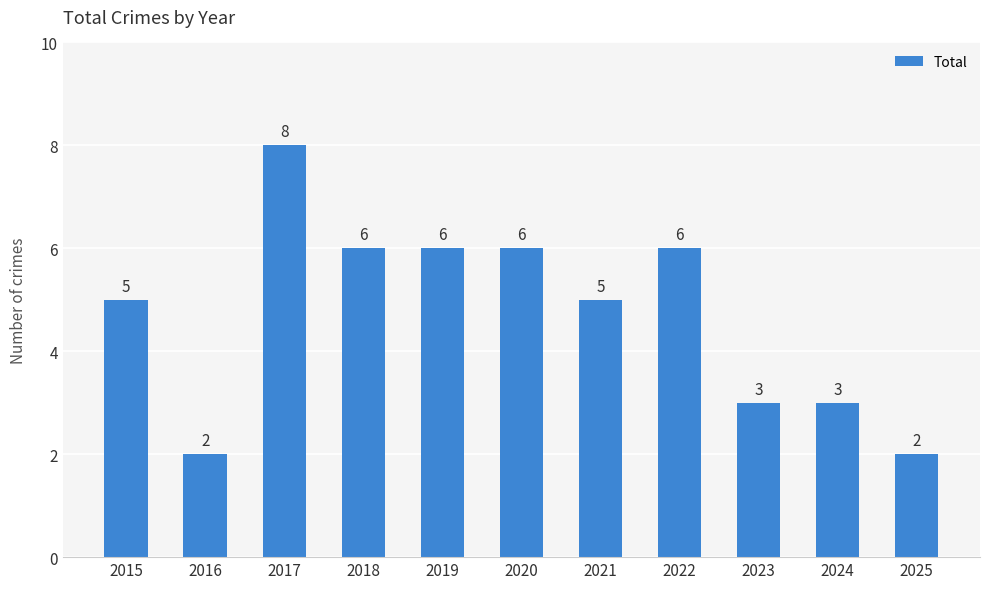

Reading left to right, list all the values displayed in this chart.

5	2	8	6	6	6	5	6	3	3	2